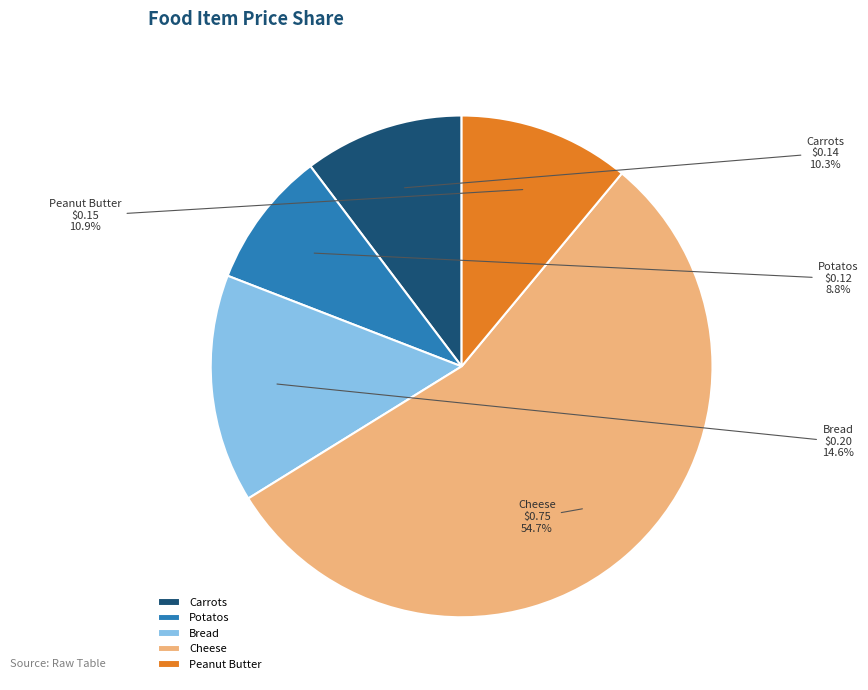

What is the change in value from Bread to Peanut Butter?

-0.1